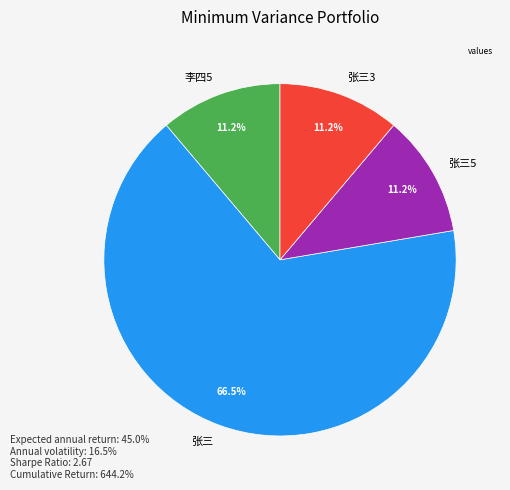

What is the largest slice in the pie chart?

张三